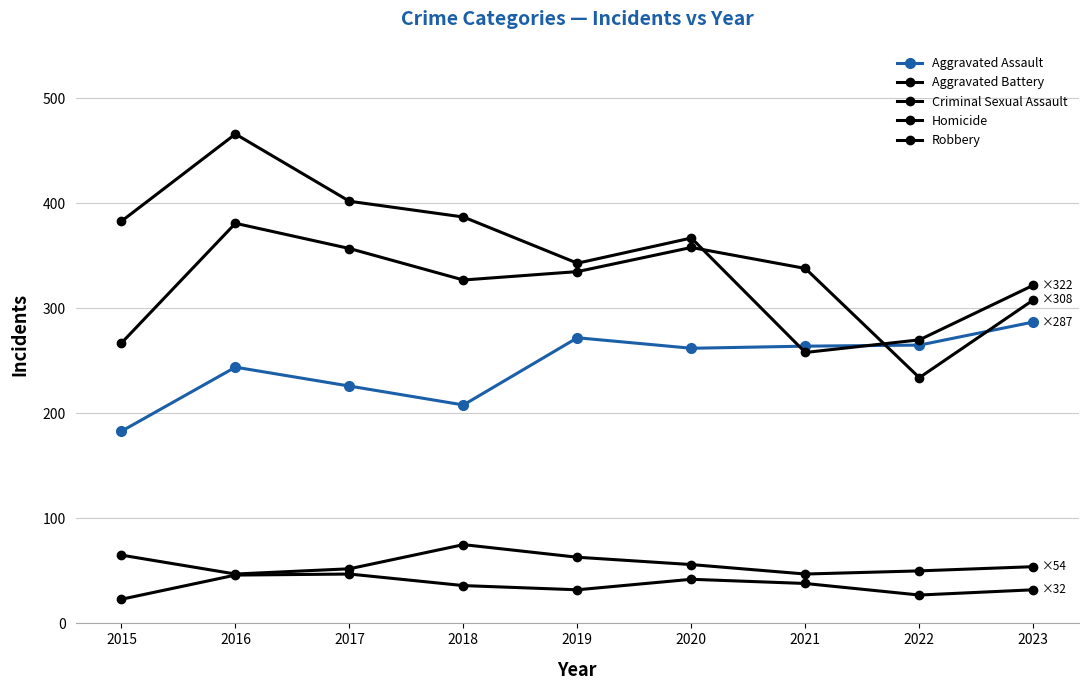

How many values in the Aggravated Battery series are below 335?

4